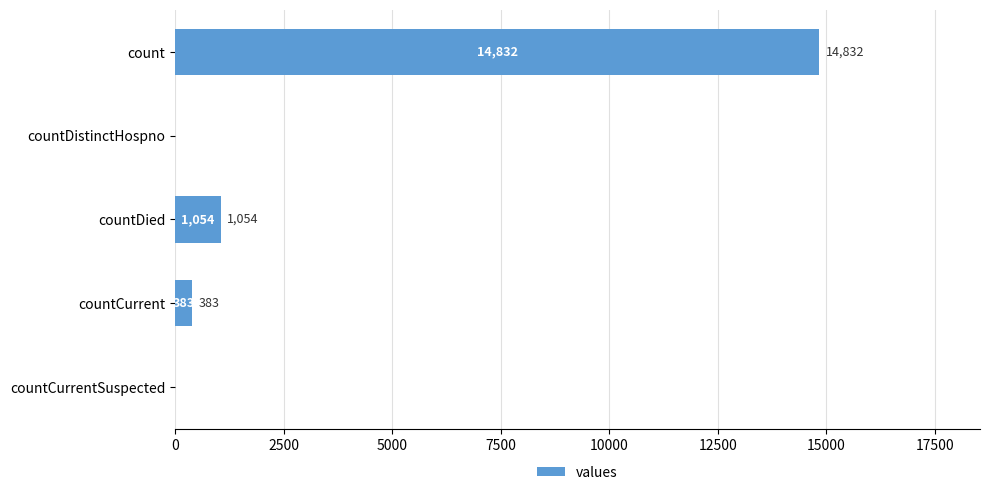

Are the bars grouped side by side (vs. stacked)?

No